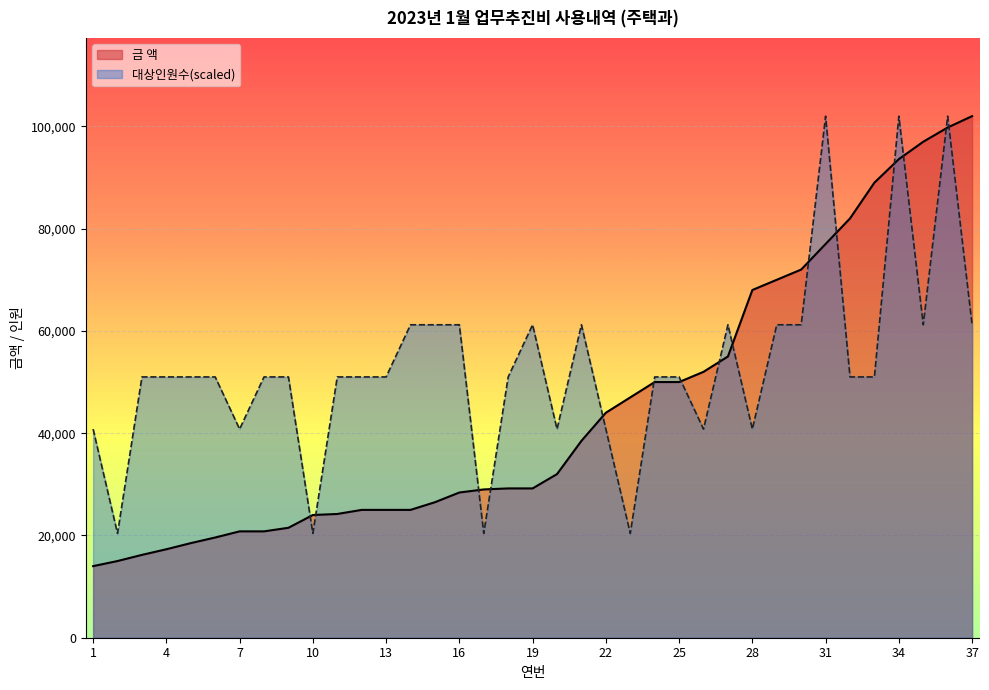

Between 26 and 30, which series saw the biggest shift?

대상인원수